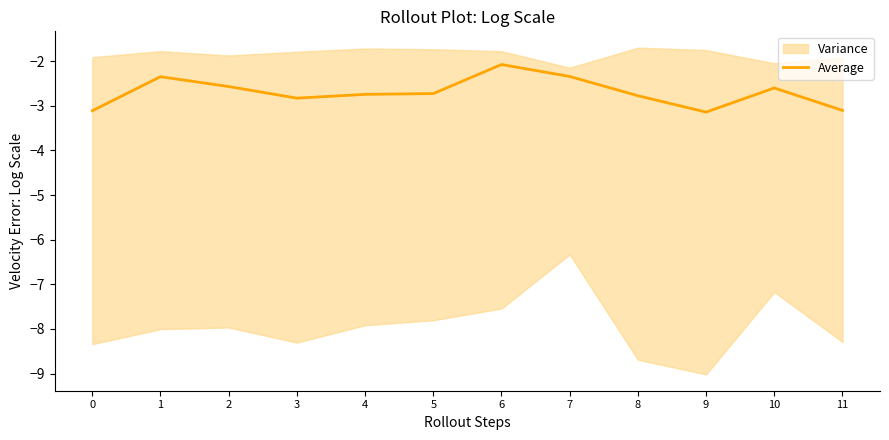

Reading right to left, list all the values displayed in this chart.

-3.1	-2.6	-3.1	-2.8	-2.3	-2.1	-2.7	-2.7	-2.8	-2.6	-2.3	-3.1